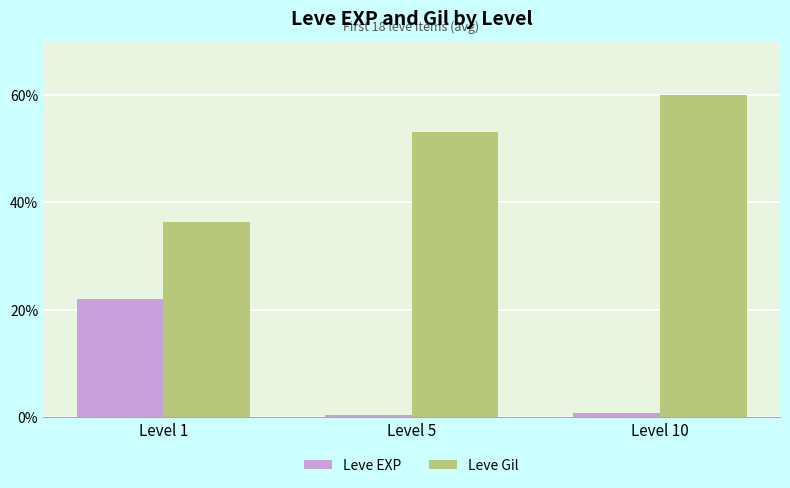

What is the maximum value shown in the chart?

60.0